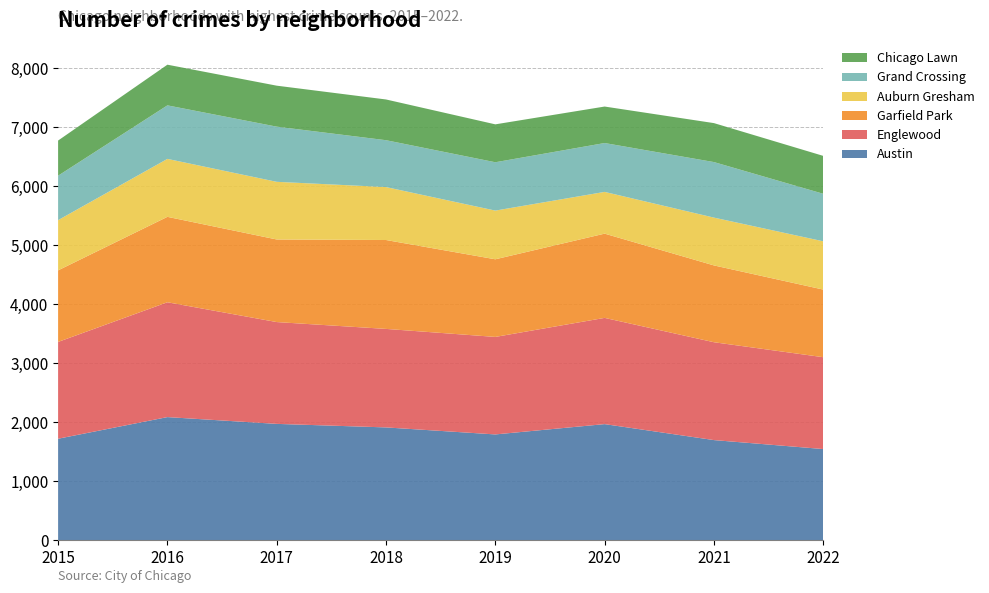

Reading right to left, list all the values displayed in this chart.

Austin: 1544	1696	1967	1792	1911	1971	2086	1719
Englewood: 1558	1660	1802	1654	1671	1727	1948	1642
Garfield Park: 1147	1303	1429	1317	1508	1401	1449	1214
Auburn Gresham: 819	811	708	826	898	978	983	852
Grand Crossing: 806	942	829	820	795	936	908	754
Chicago Lawn: 643	661	619	643	691	695	690	596